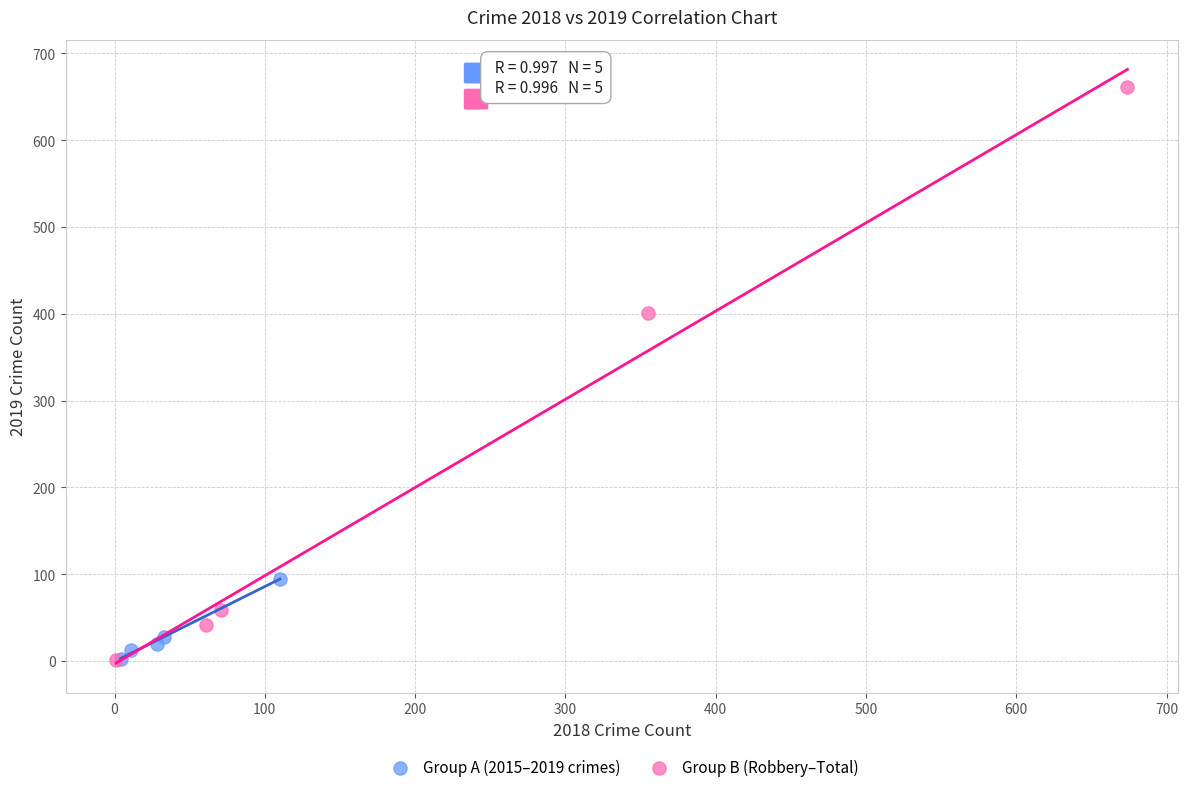

Which series has the widest spread of Y values?

Group B (Robbery–Total)